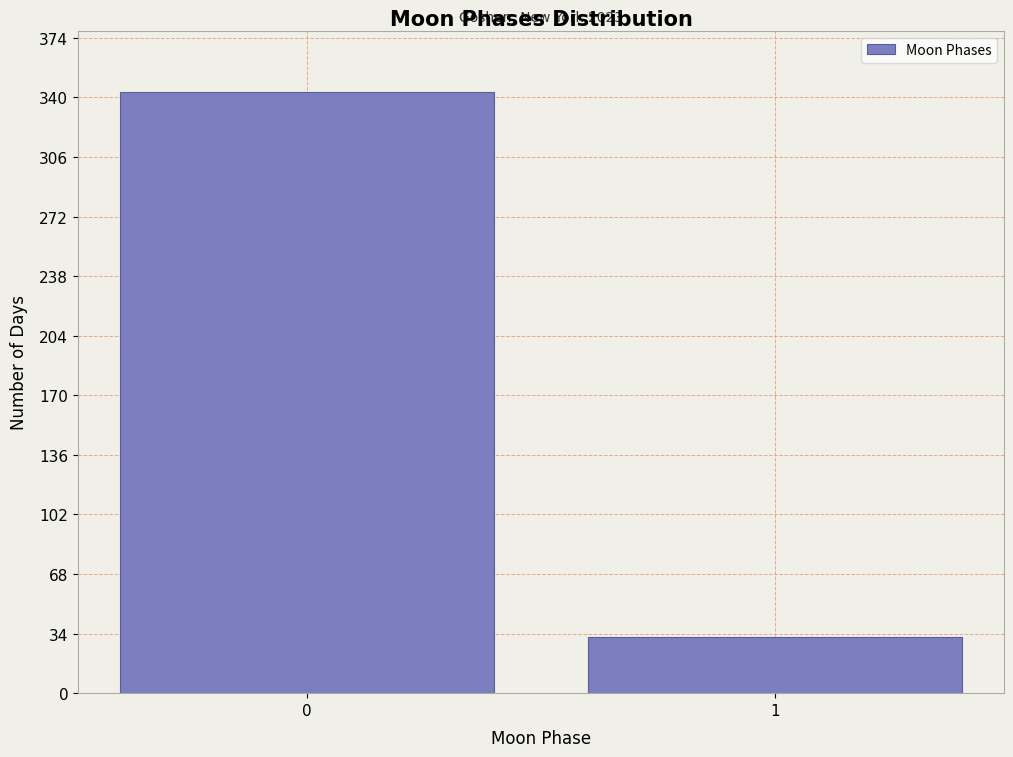

Reading left to right, list all the values displayed in this chart.

0=343	1=32